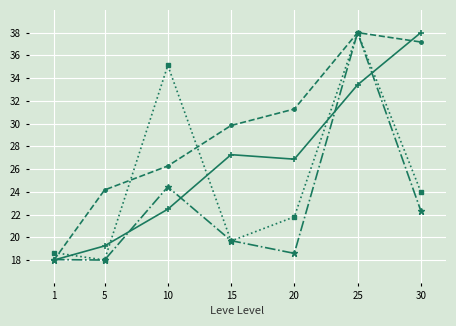

What is the spread (max minus min) of values at 5?

6.2